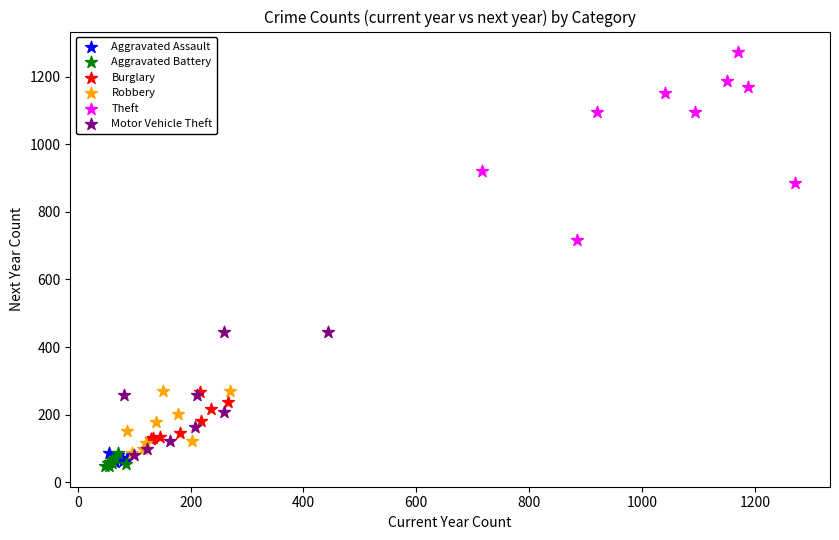

Which series has the largest Y range (max minus min)?

Theft